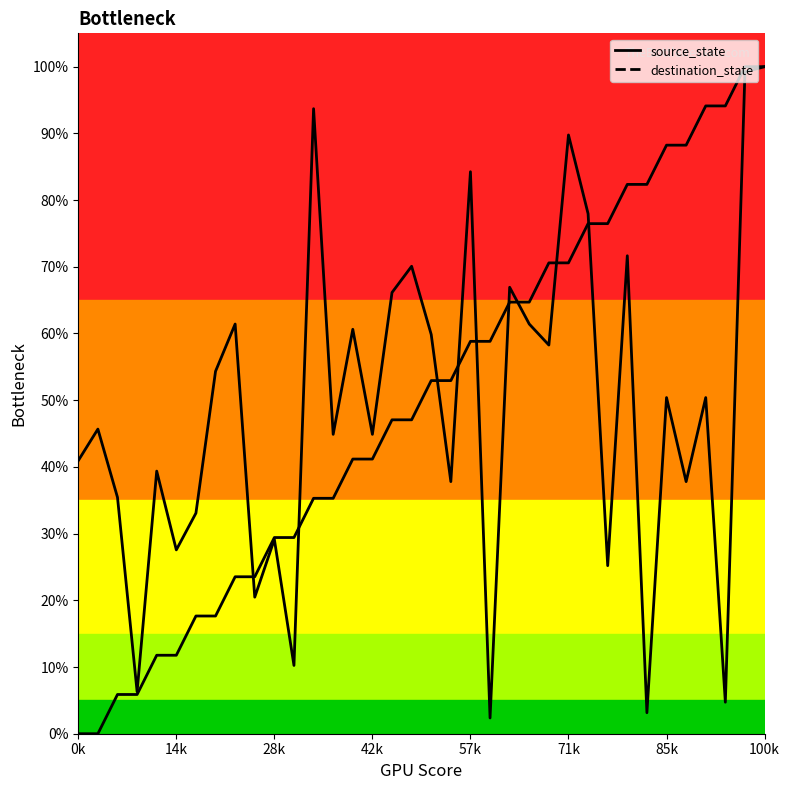

Count the number of data series in this chart.

2